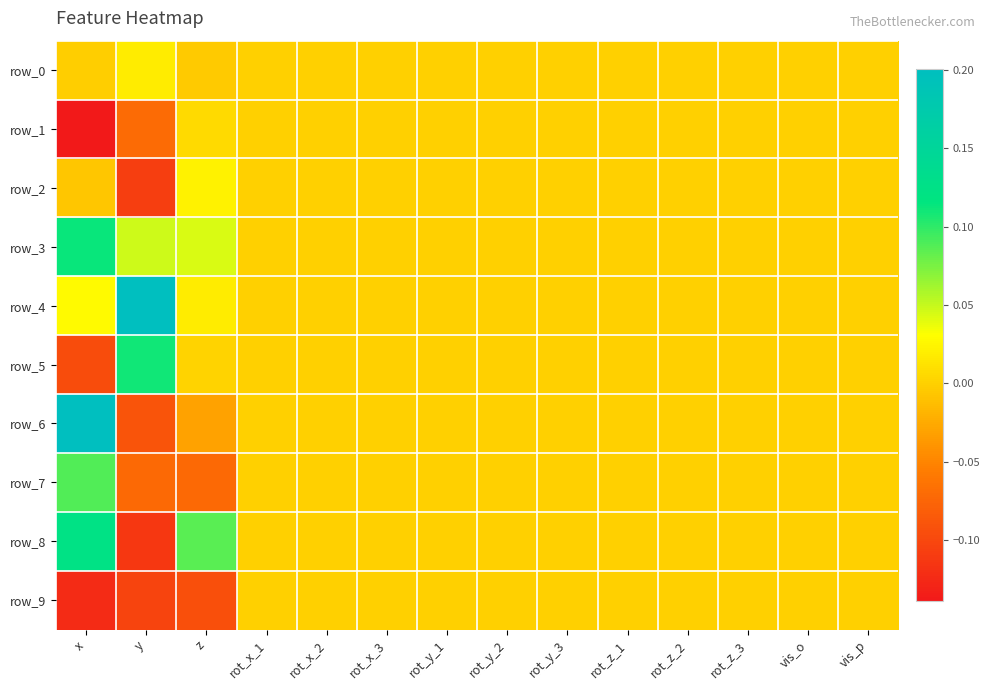

Count the number of categories in the chart.

14